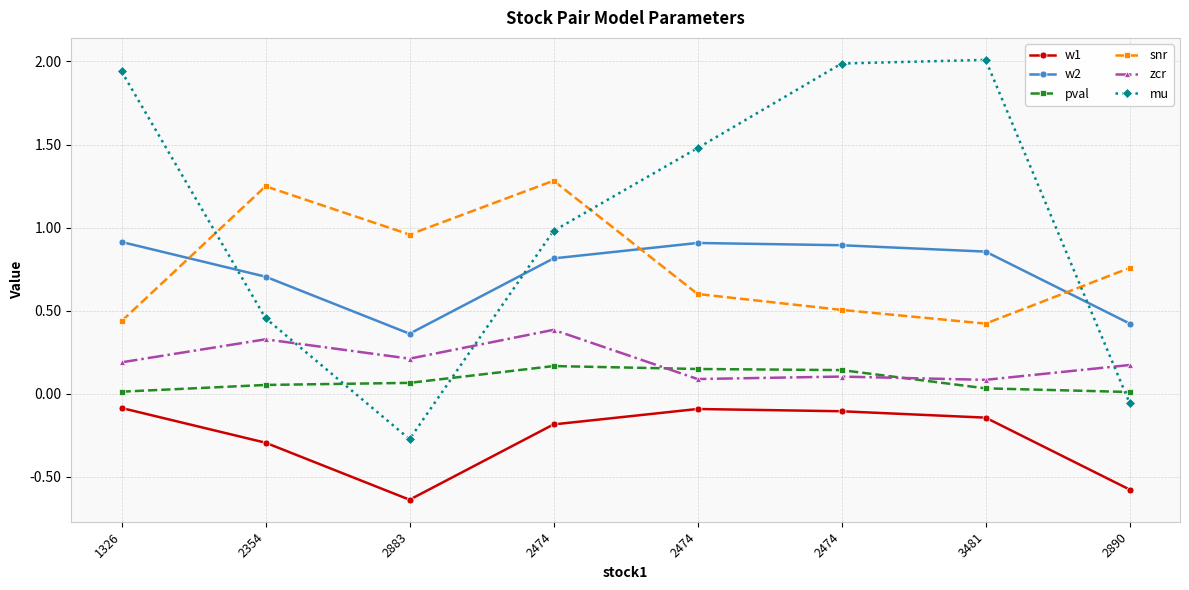

What is the difference between the maximum and minimum values in the snr series?

0.9